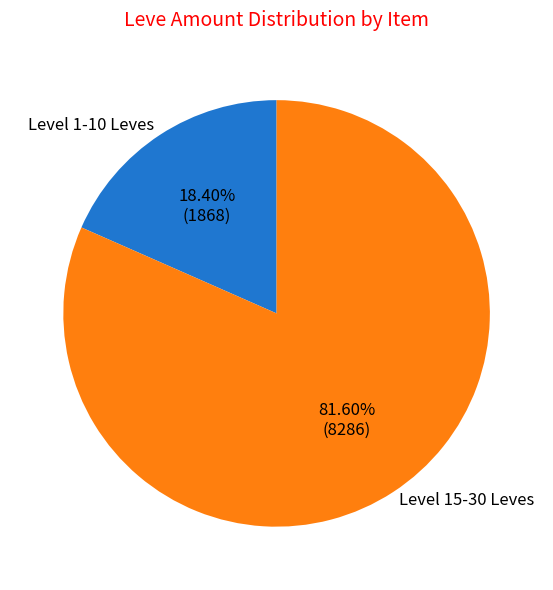

Which category has the biggest portion of the pie?

Level 15-30 Leves